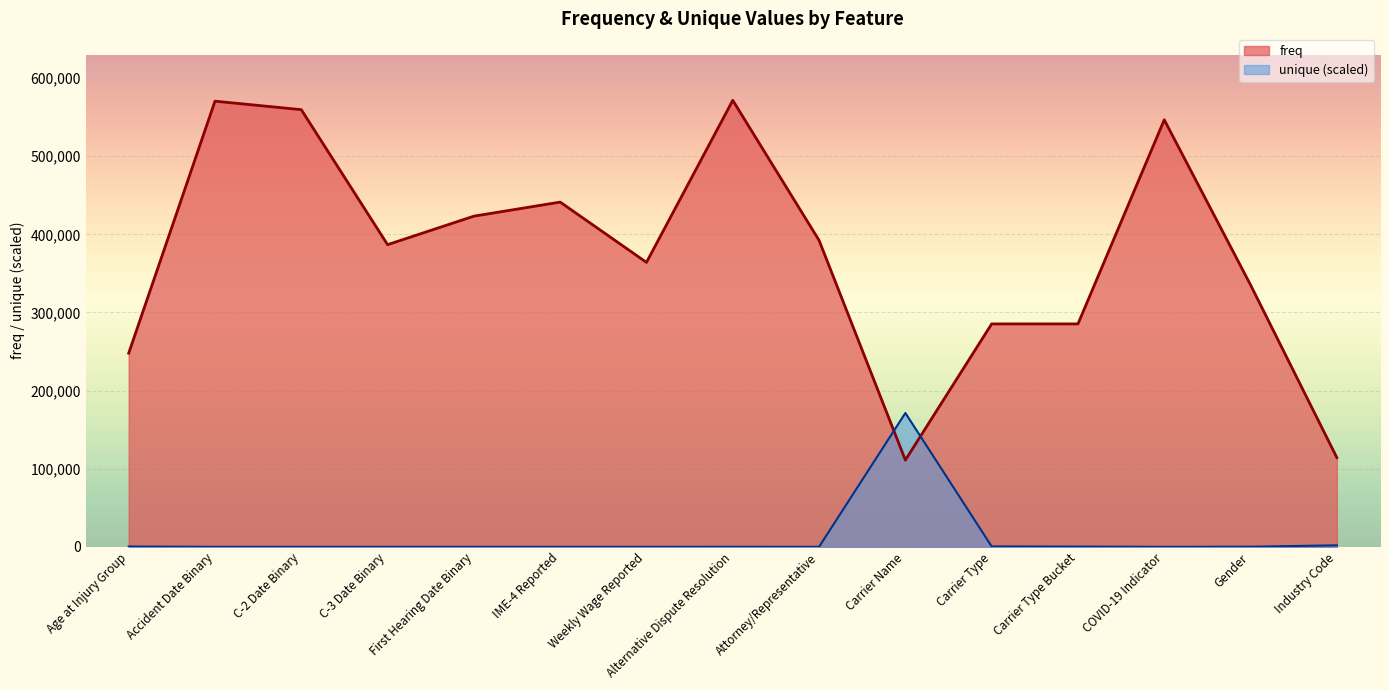

What is the label of the 8th point from the right?

Alternative Dispute Resolution